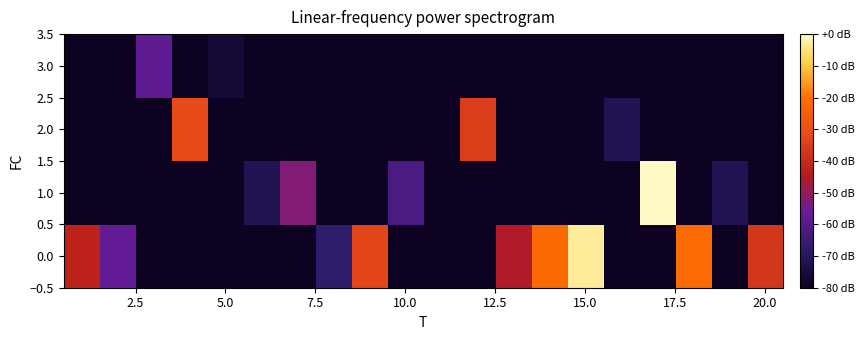

How many distinct data groups are displayed?

4